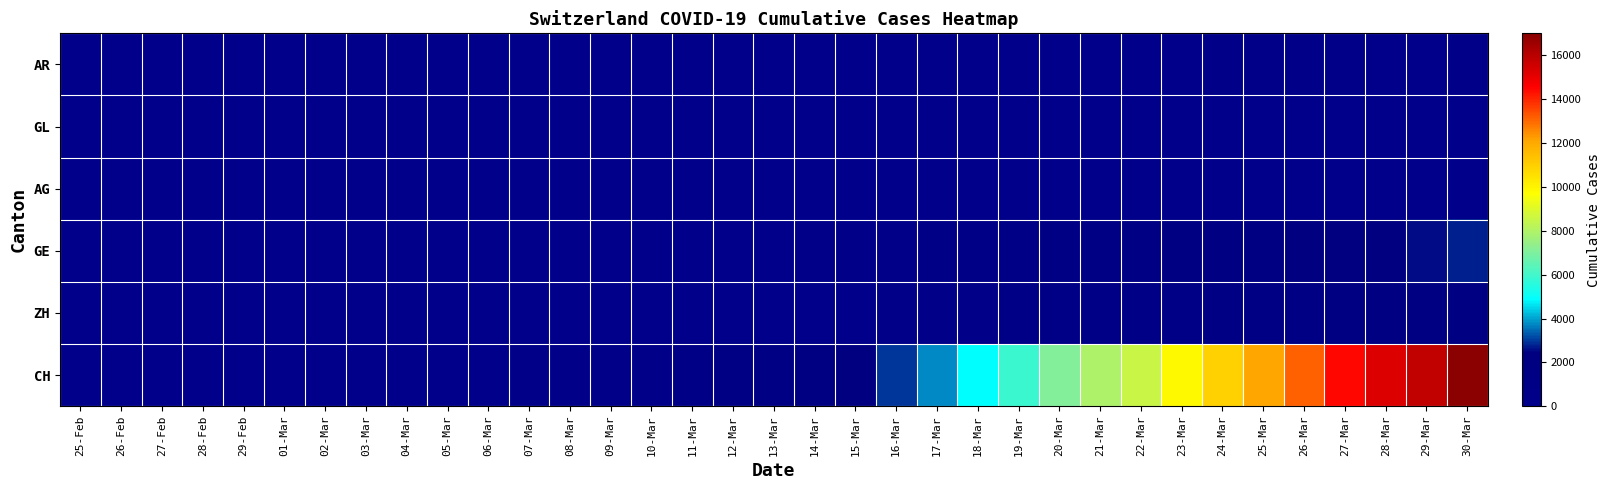

Which series has the largest range (max minus min)?

CH